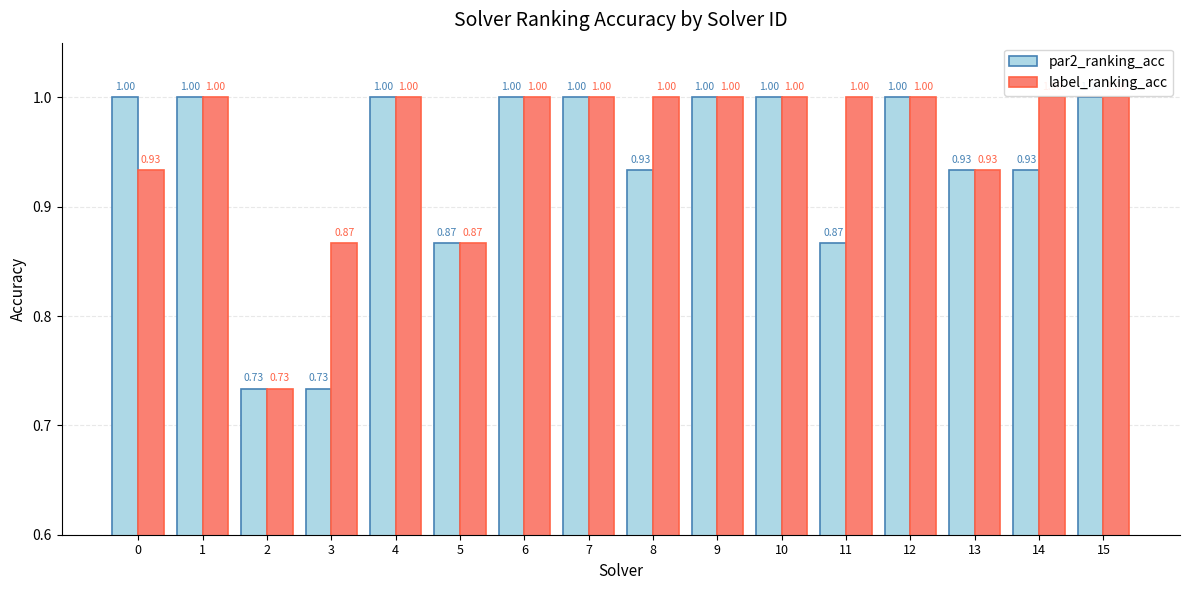

Are the bars grouped side by side (vs. stacked)?

Yes